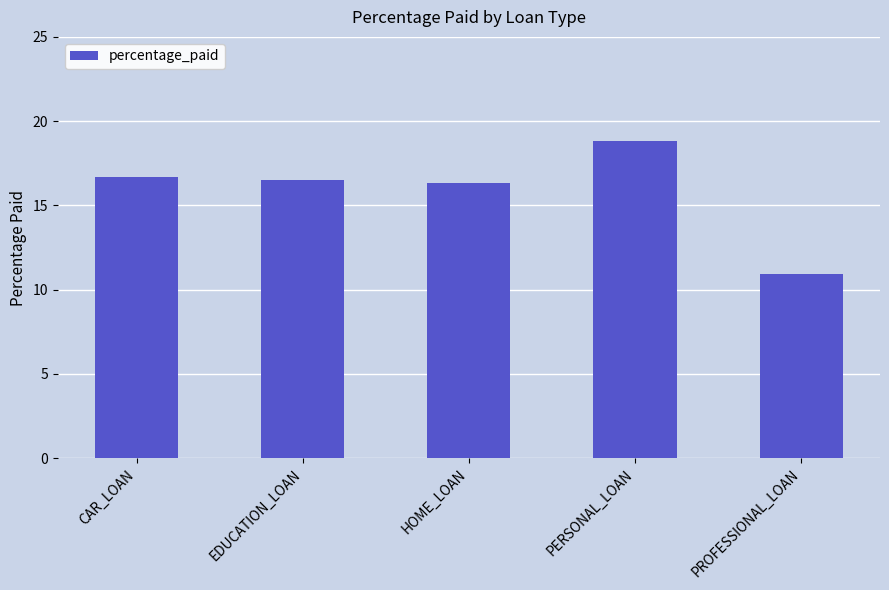

At which label is the value closest to 14?

HOME_LOAN